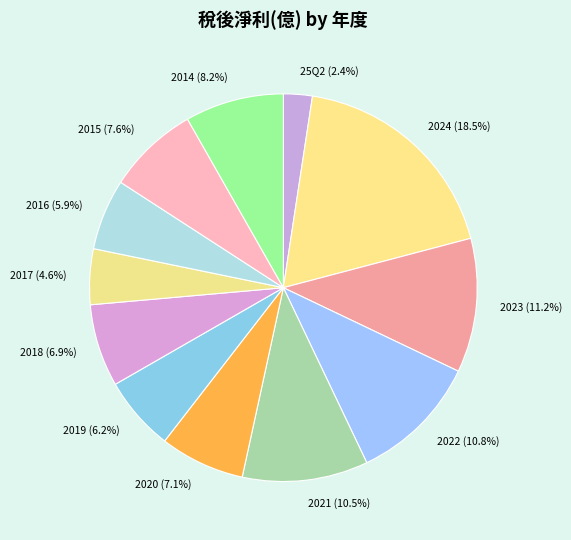

Count the number of slices in the pie.

12